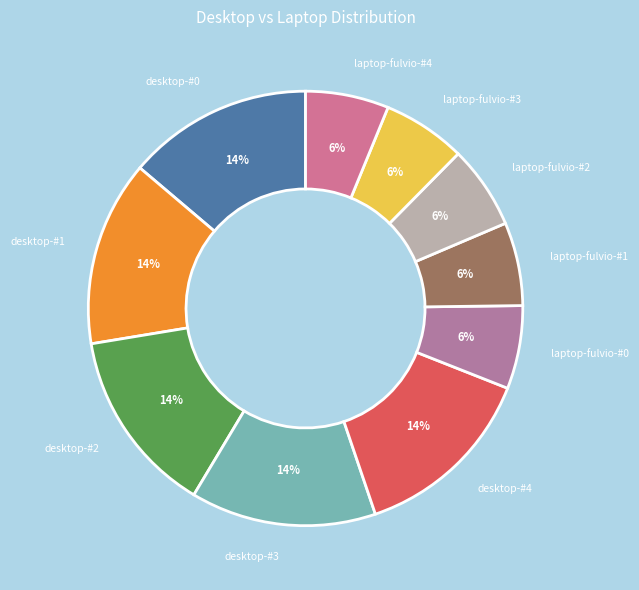

To the nearest percent, what is the average slice percentage?

10%